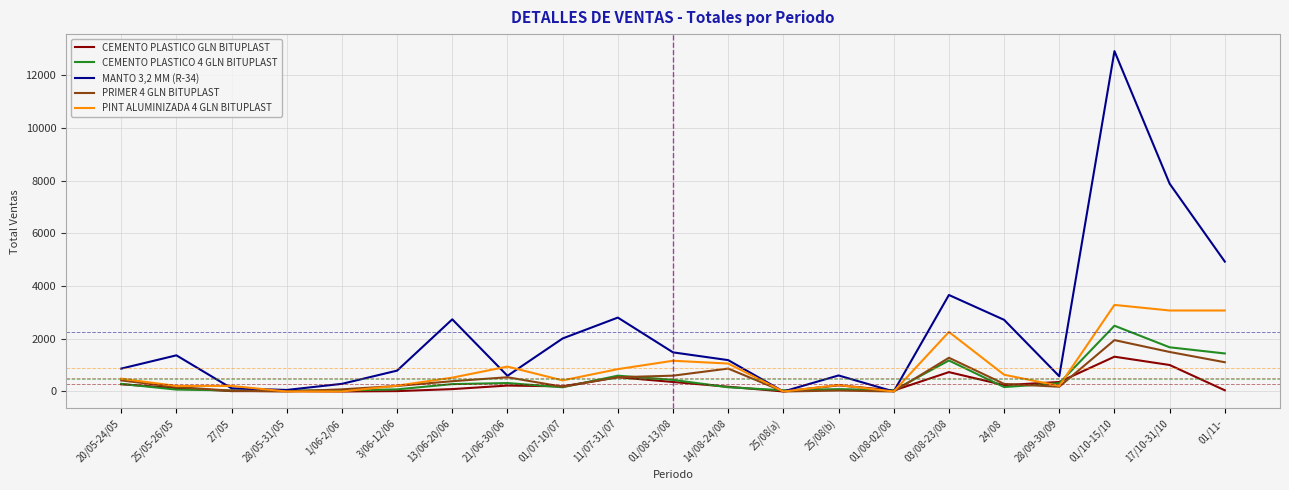

What is the difference between the second highest and minimum values in the CEMENTO PLASTICO GLN BITUPLAST series?

1005